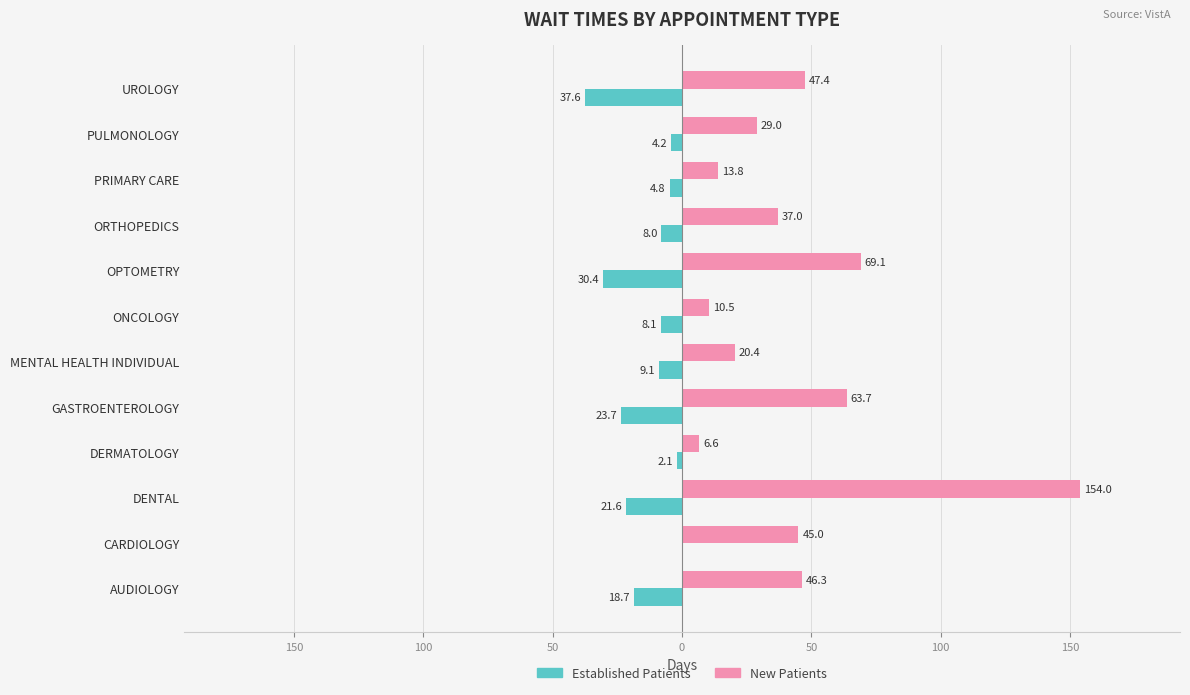

Is it true that NewPatients equals 10.5 at ONCOLOGY?

True